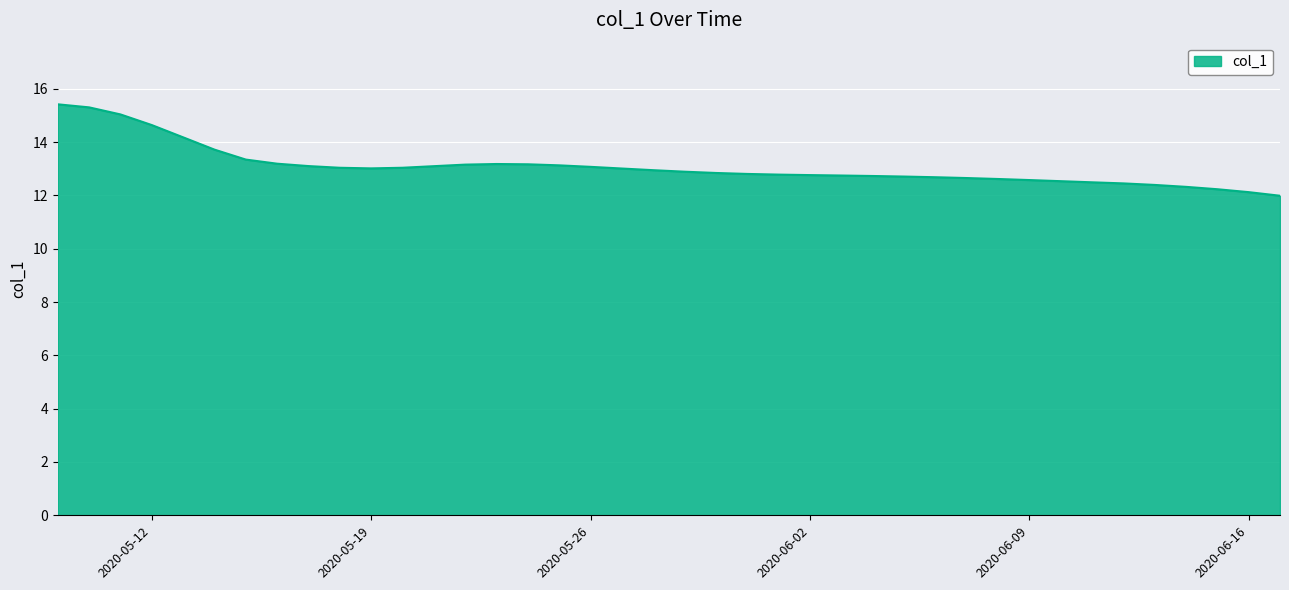

What is the maximum value shown in the chart?

15.4